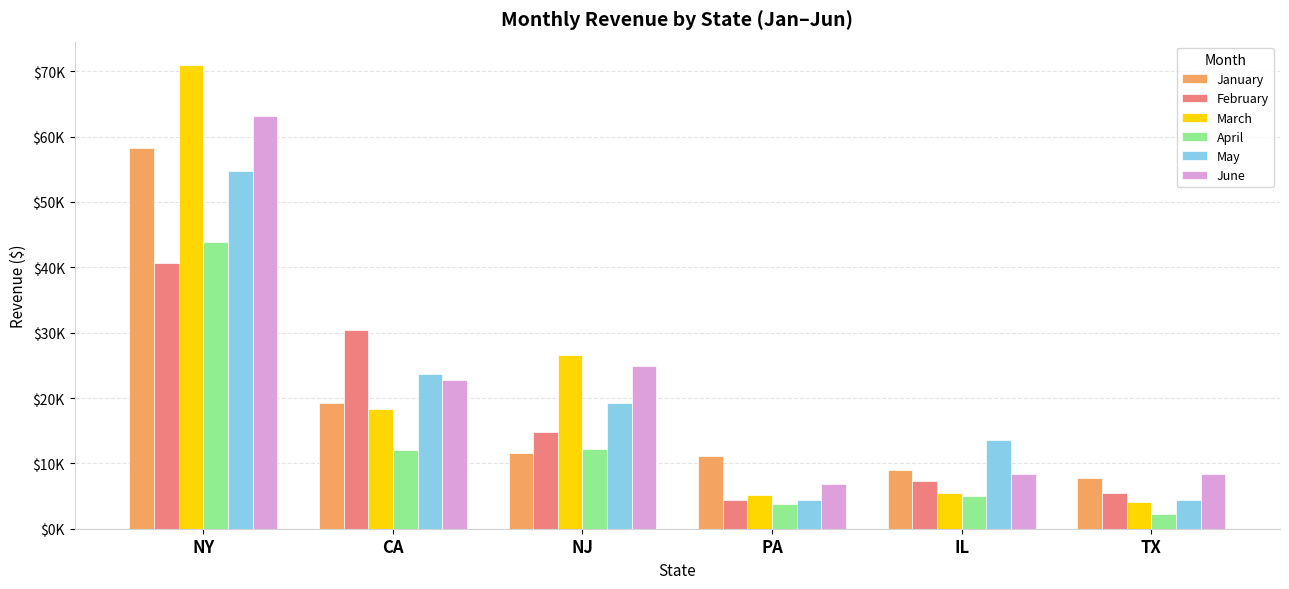

Between TX and NY, which is larger?

NY